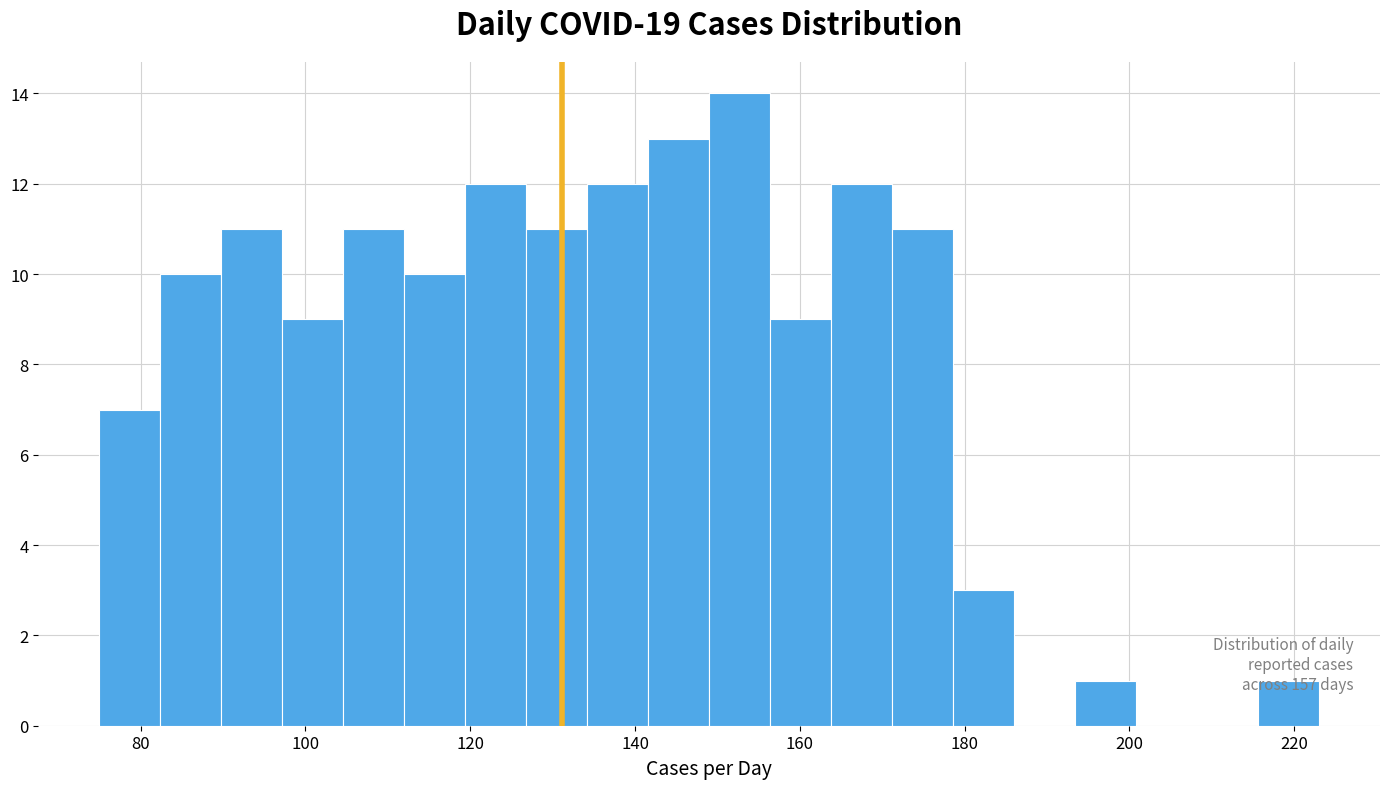

Around what value on the x-axis is the tallest bar? Give the approximate position of its centre, as read against the axis.

152